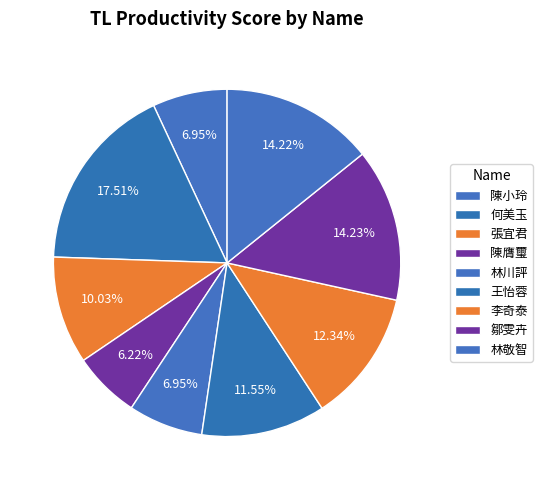

What percentage is the 陳膺璽 slice, to the nearest percent?

6%